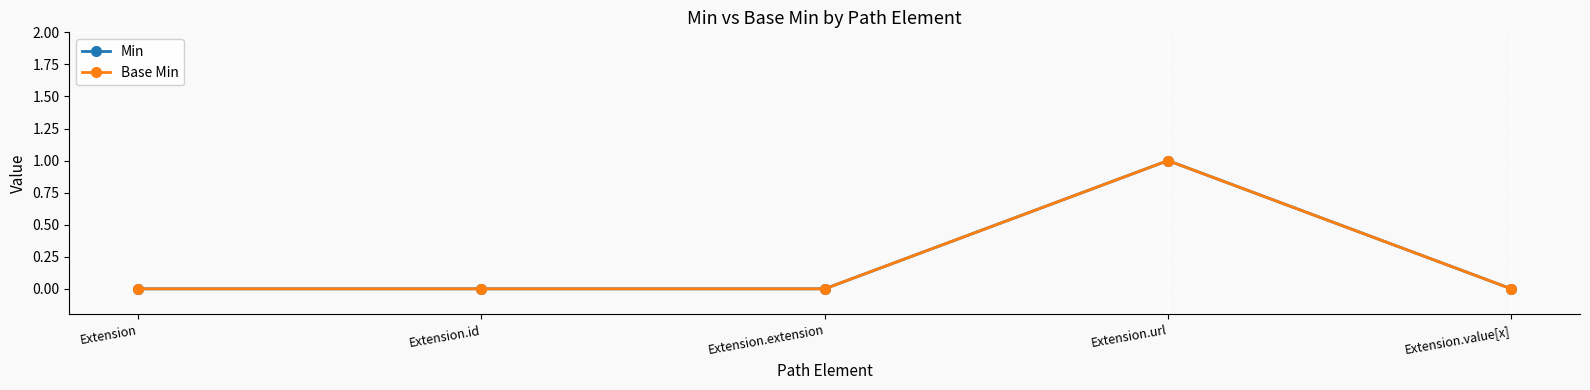

Is this an area chart (filled region under the line)?

No